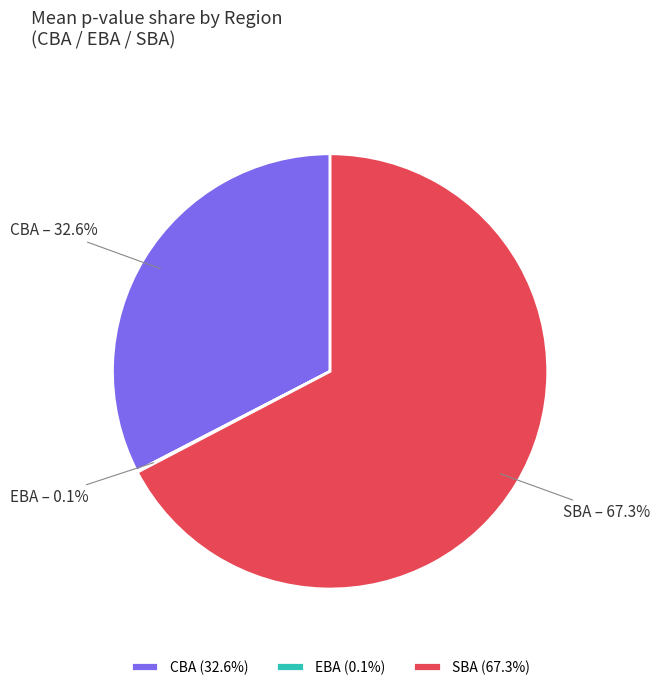

Does any single category account for the majority?

Yes